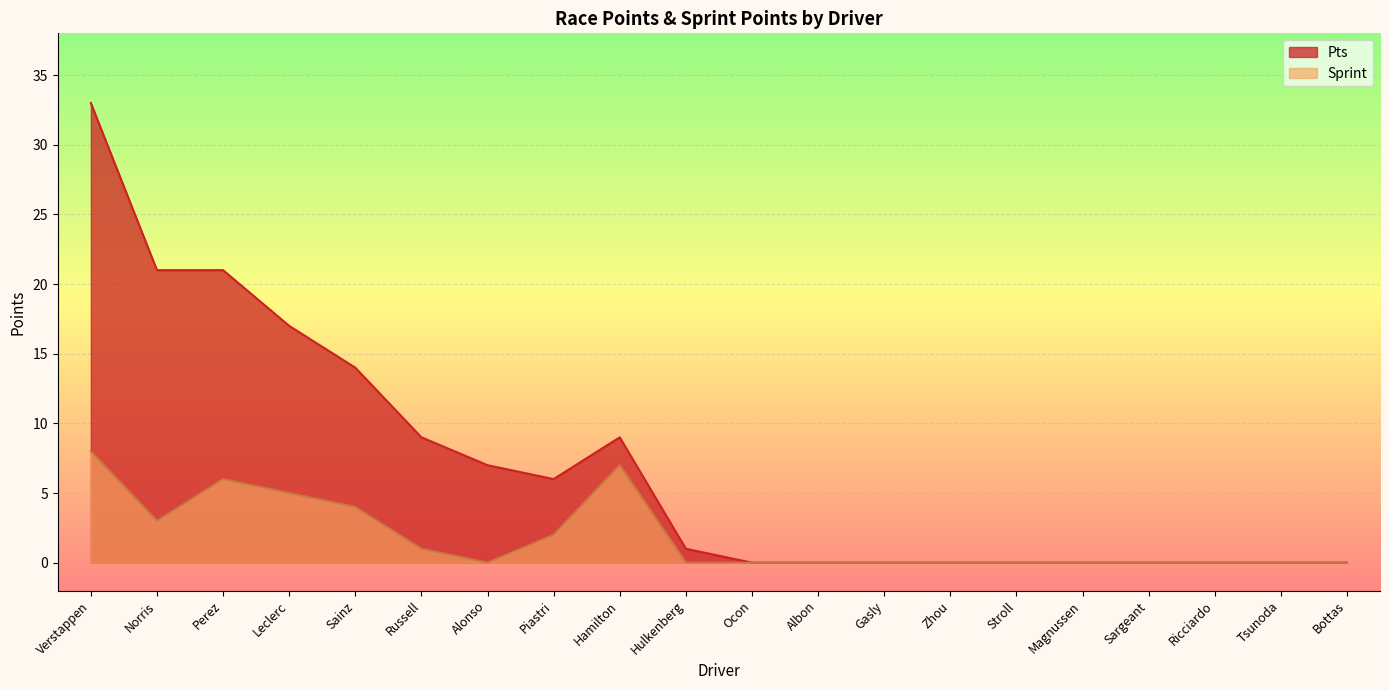

What are all the series names shown in the legend?

Pts, Sprint